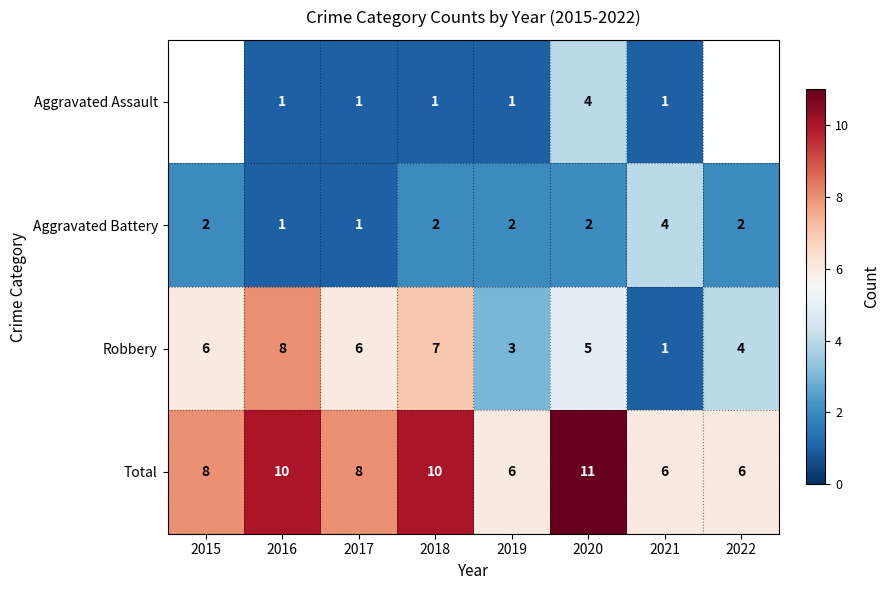

How many Robbery values are between 4 and 7?

5